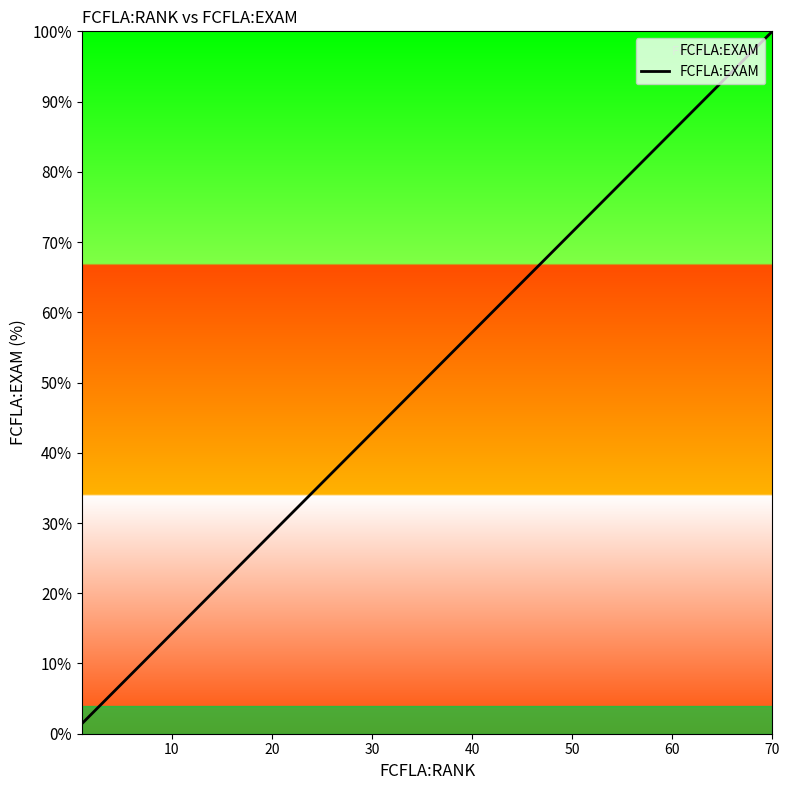

What is the greatest value displayed?

100.0